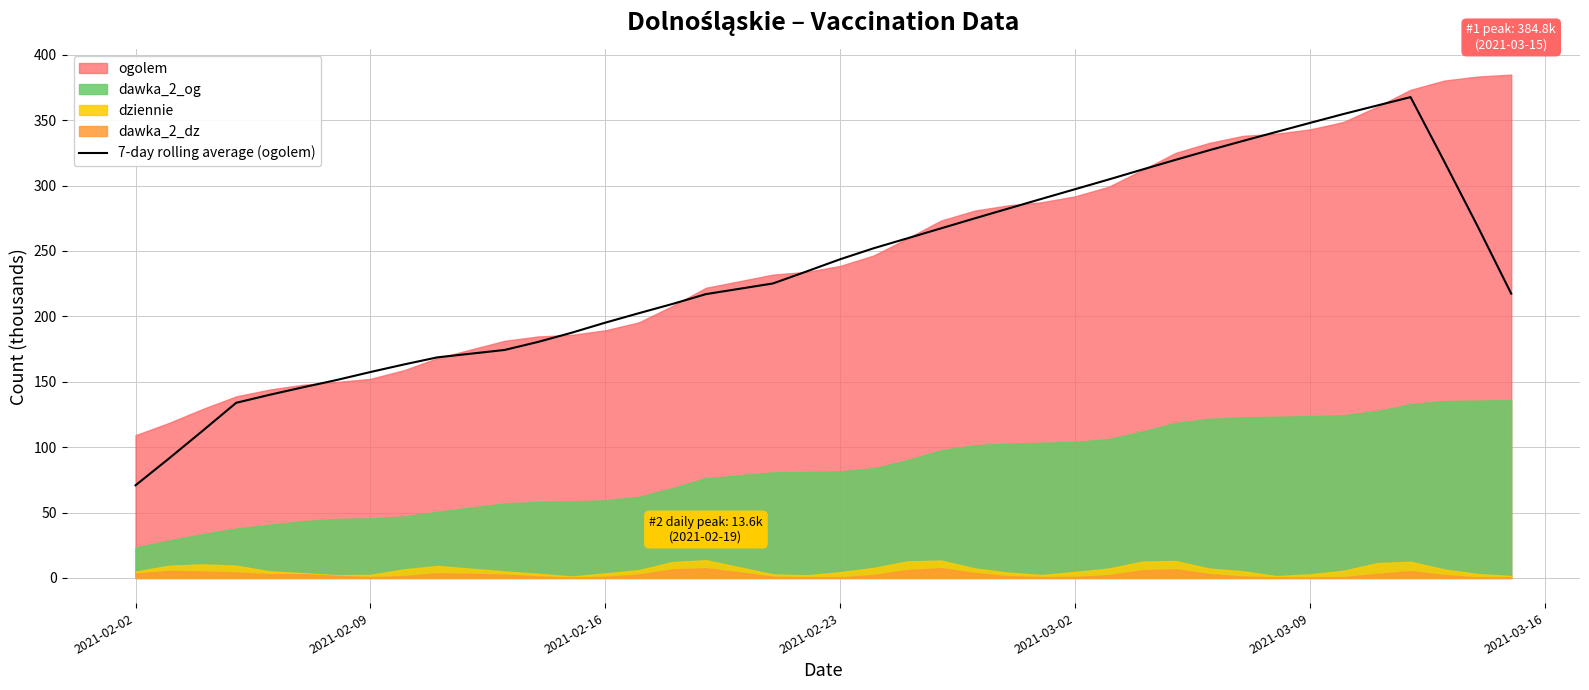

At which label does 7-day rolling average (ogolem) reach its minimum?

2021-02-02